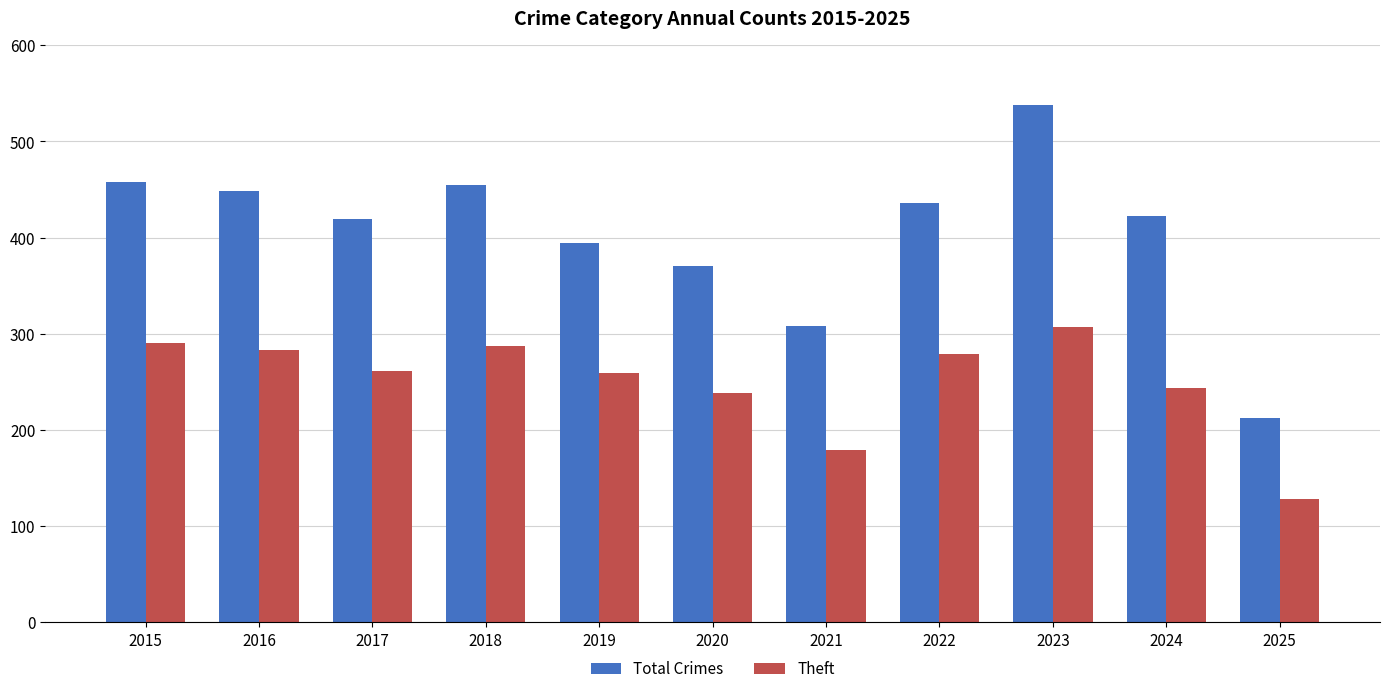

How many series are shown in this chart?

2